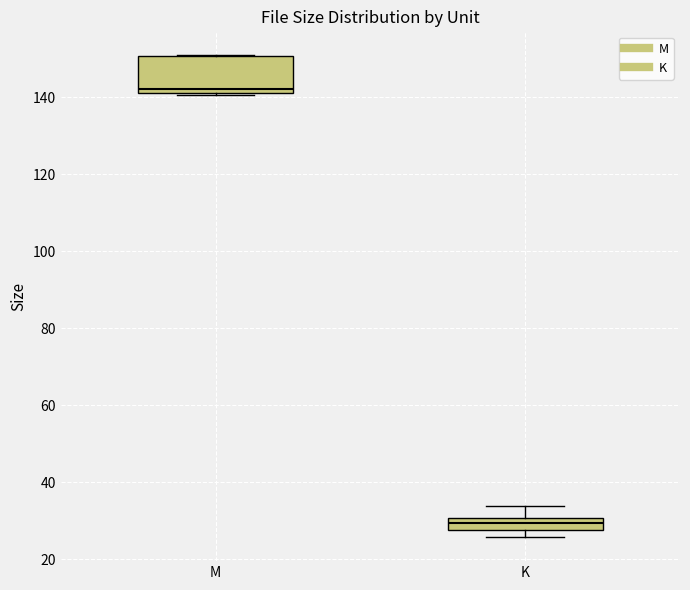

Where is the upper edge of the box for K on the y-axis? The values are not printed on the chart, so give them approximately, as read against the axis.

30